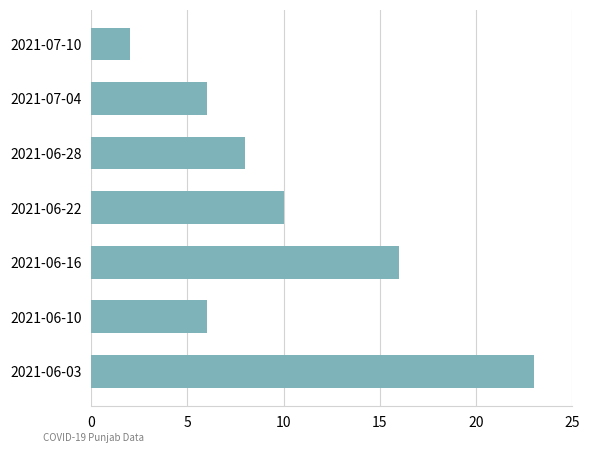

What is the difference between the maximum and minimum values?

21